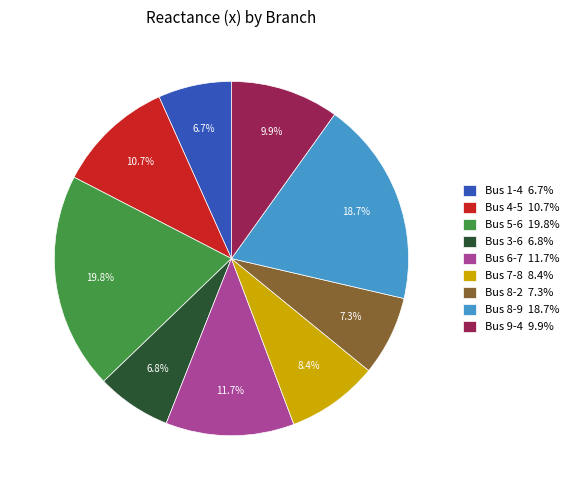

Do Bus 9-4 9.9% and Bus 4-5 10.7% together represent more than half of the pie?

No